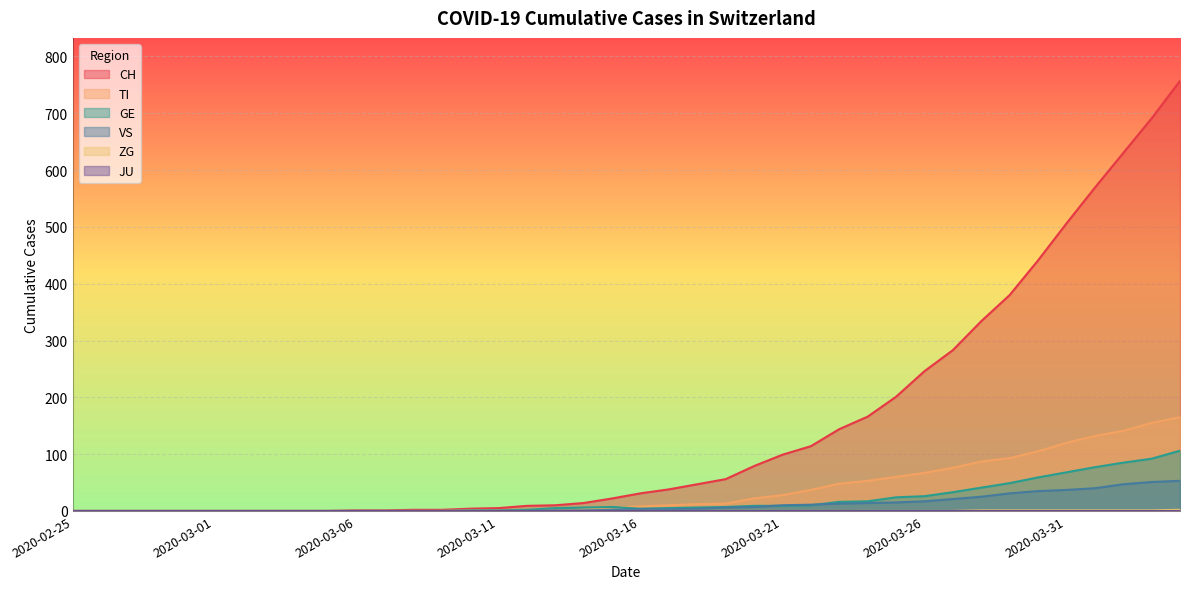

At which category is the sum across all series the highest?

2020-04-04